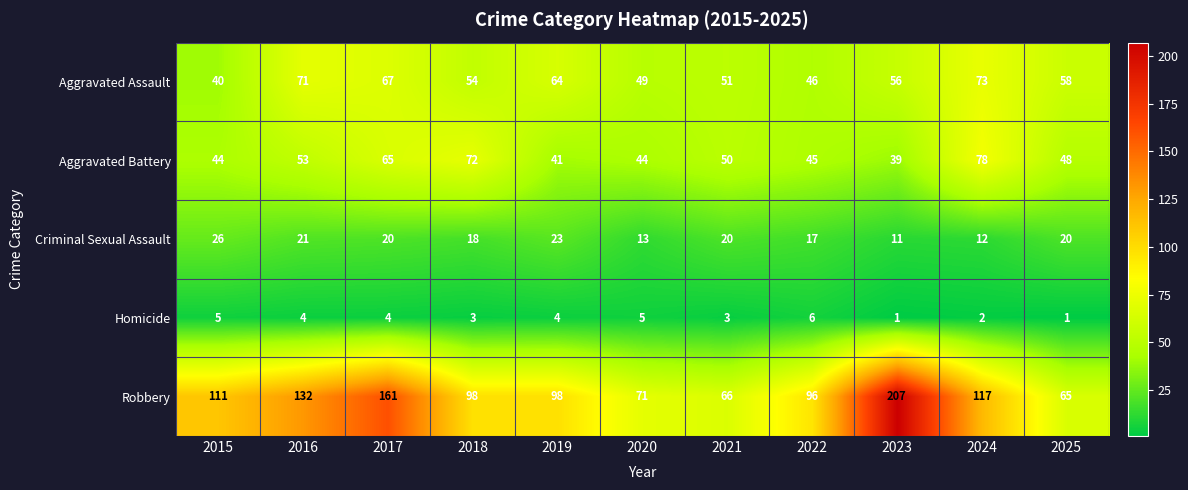

Is it true that Aggravated Battery equals 78 at 2024?

True